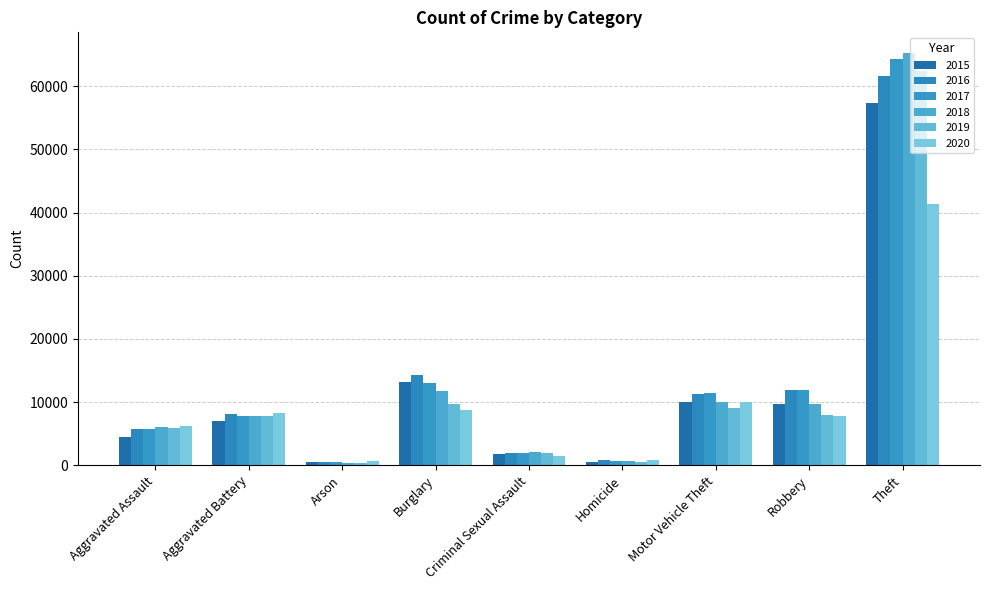

What is the difference between the highest and lowest values at Robbery?

4105